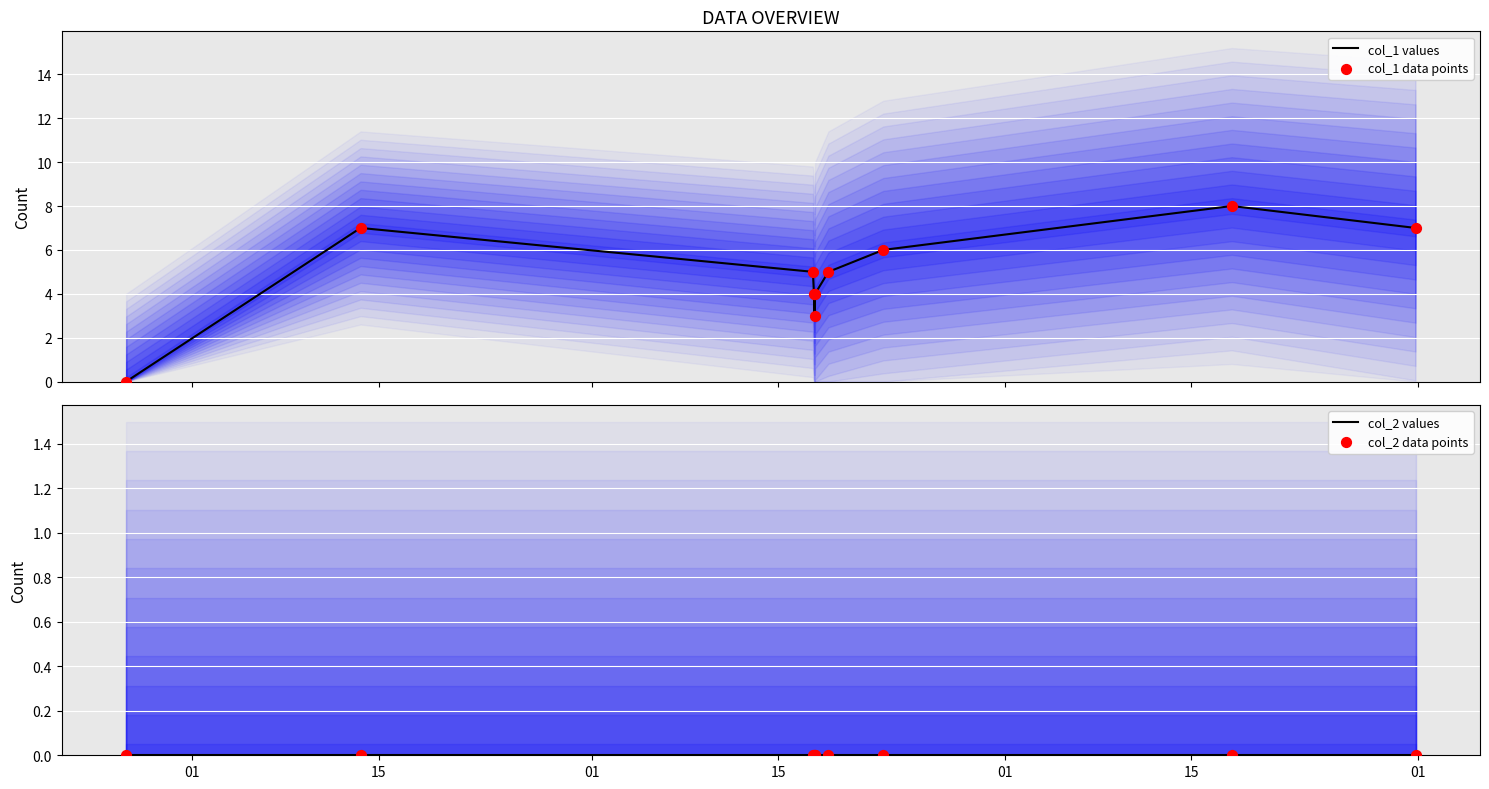

Which series reaches the maximum Y coordinate?

col_1 values